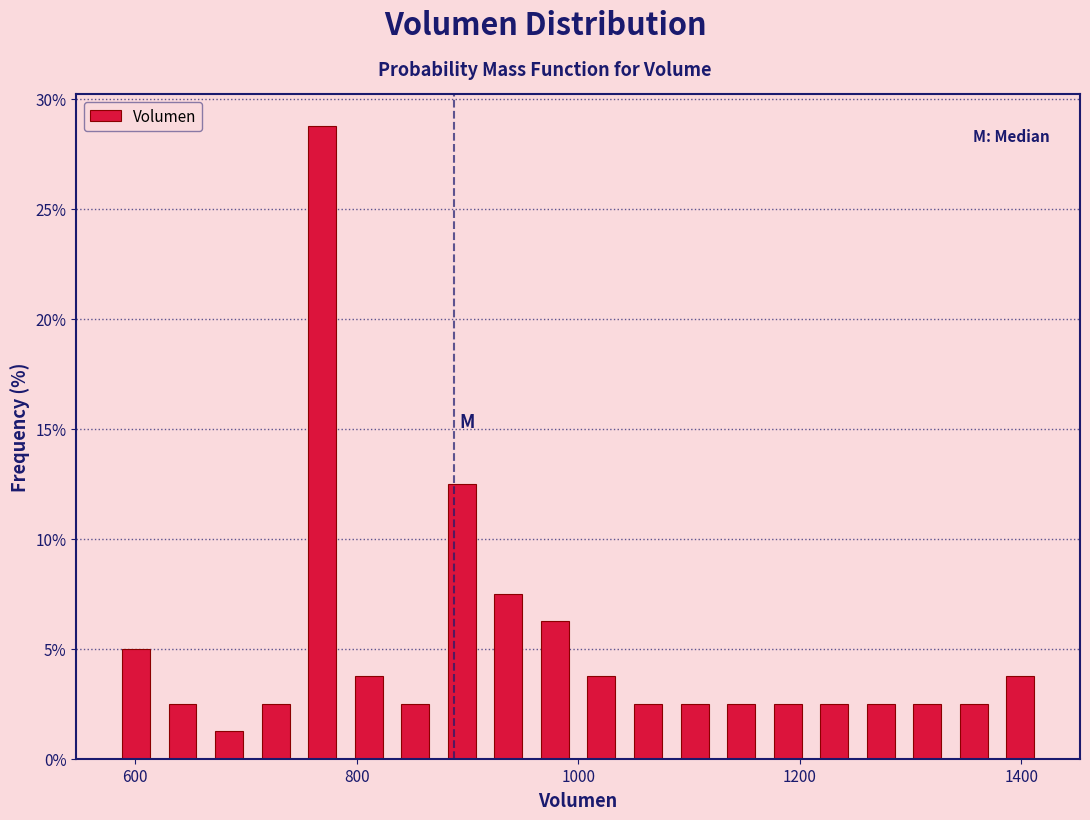

Read against the x-axis, roughly where is the centre of the tallest bar?

760